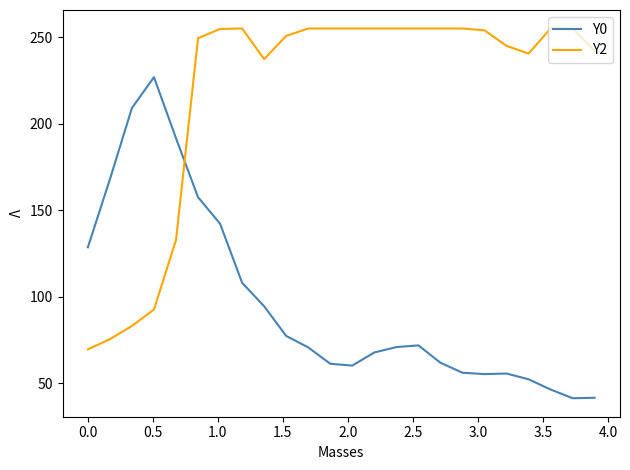

True or false: Y2 and Y0 cross at least once.

True